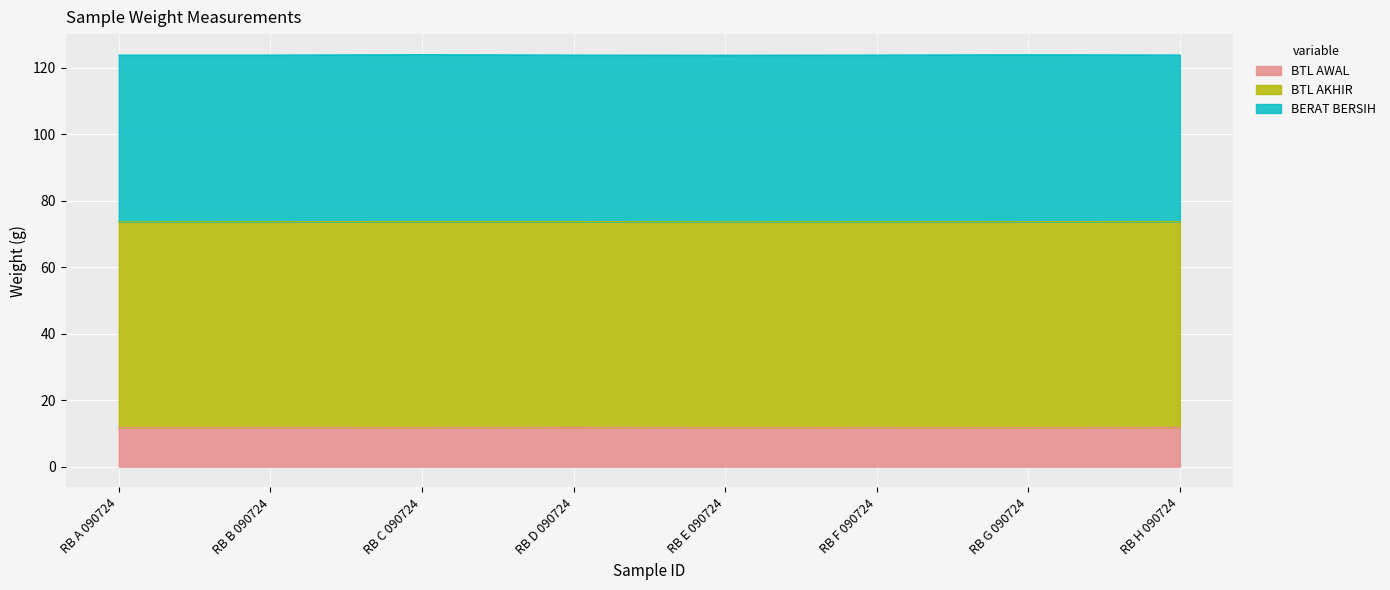

What is the total value across all series at RB F 090724?

123.7